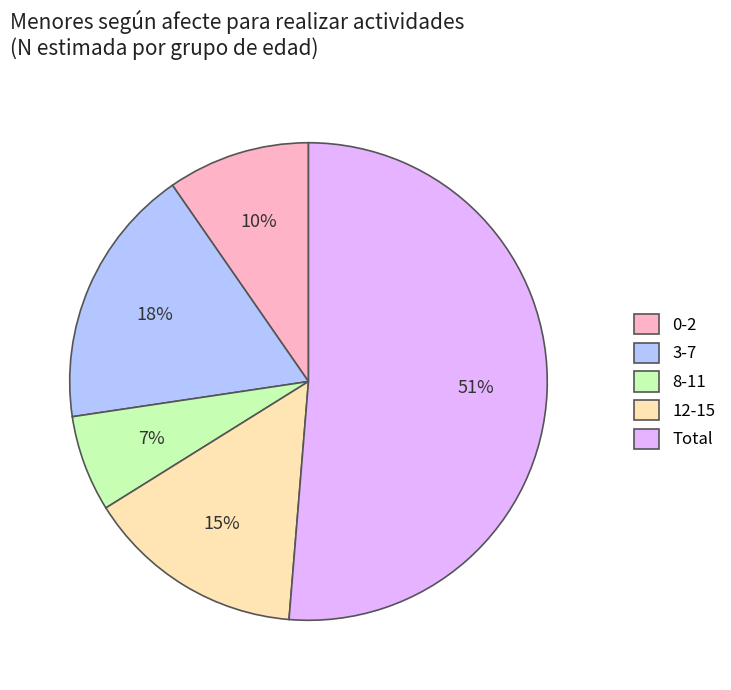

To the nearest percent, what percentage of the pie is 12-15?

15%